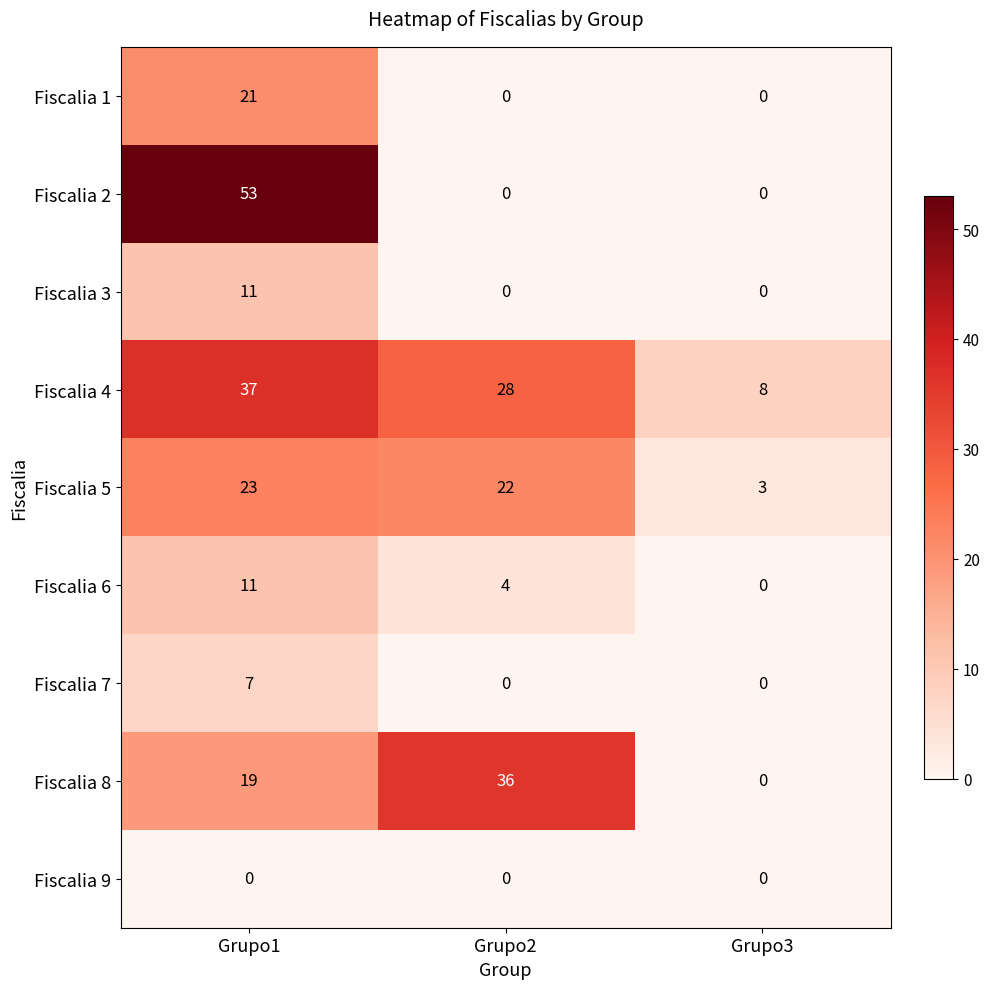

How many categories are shown in the chart?

3